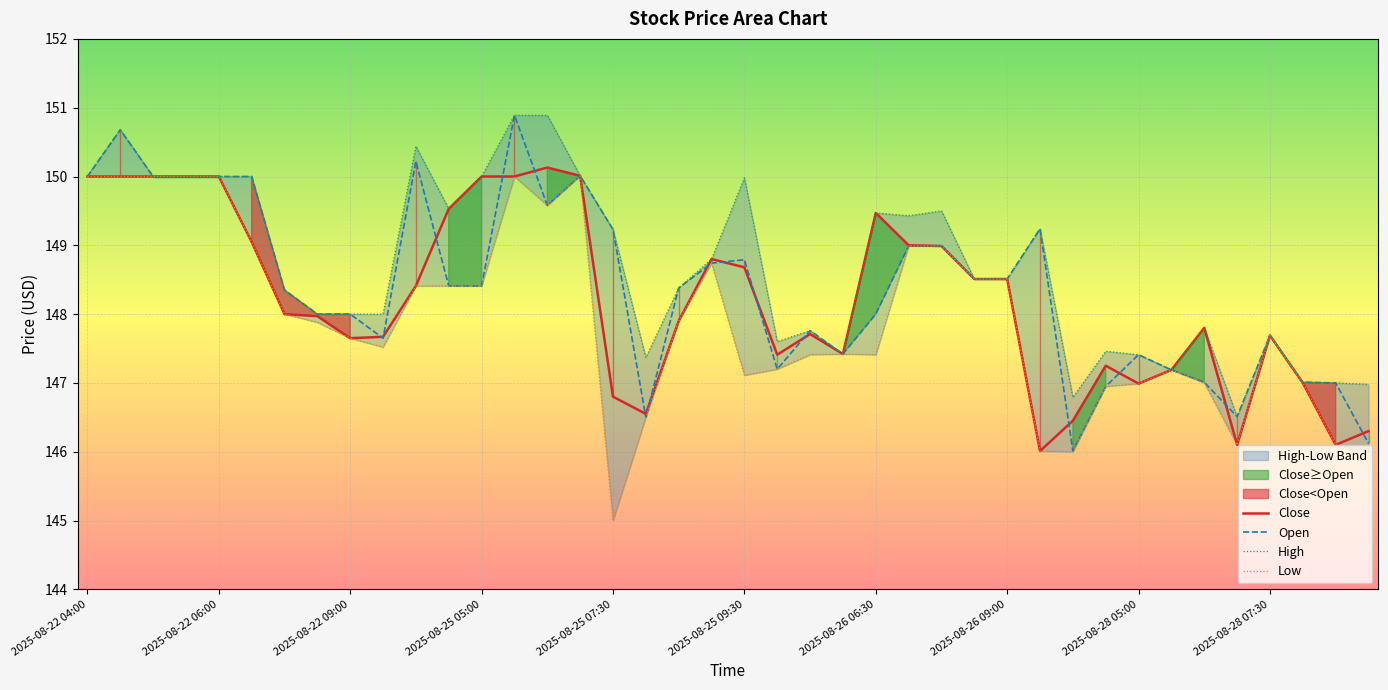

At which category does the chart reach its peak across all series?

13